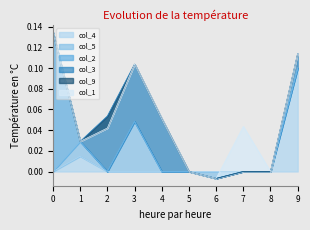

How many lines are shown in the chart?

6